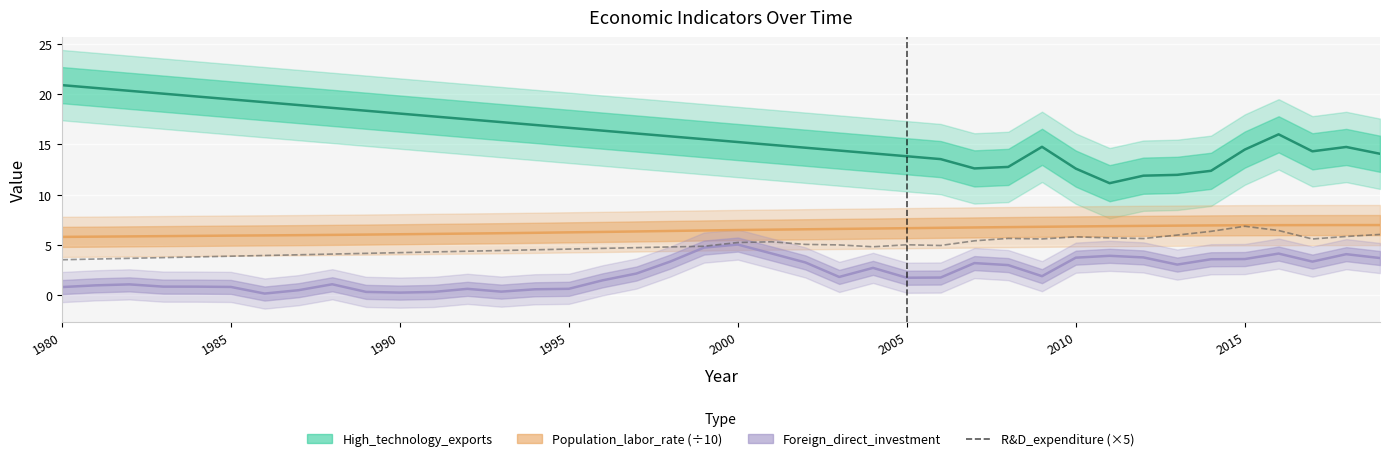

What is the average value of the High_technology_exports series?

16.0